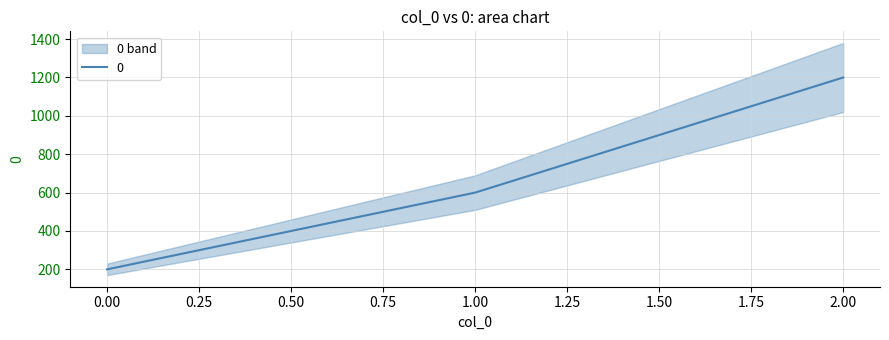

At which label is the value closest to 700?

1